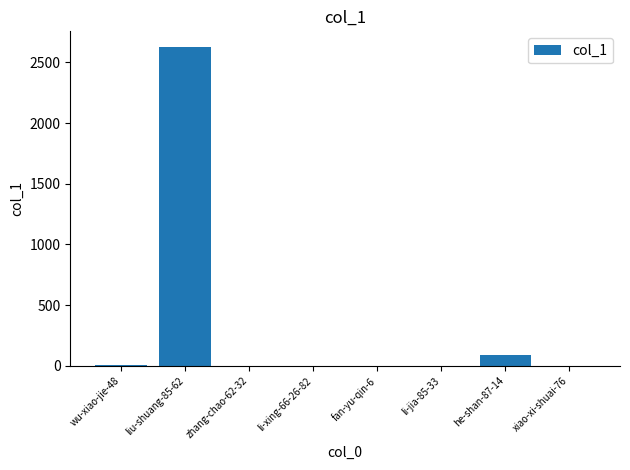

How many series are shown in this chart?

1